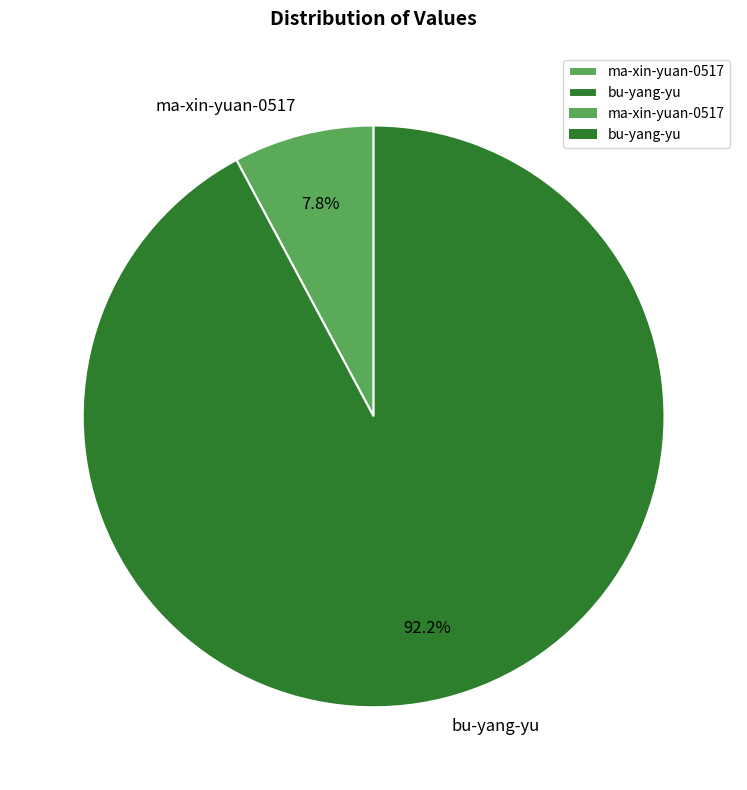

Is the sum of ma-xin-yuan-0517 and bu-yang-yu greater than half?

Yes